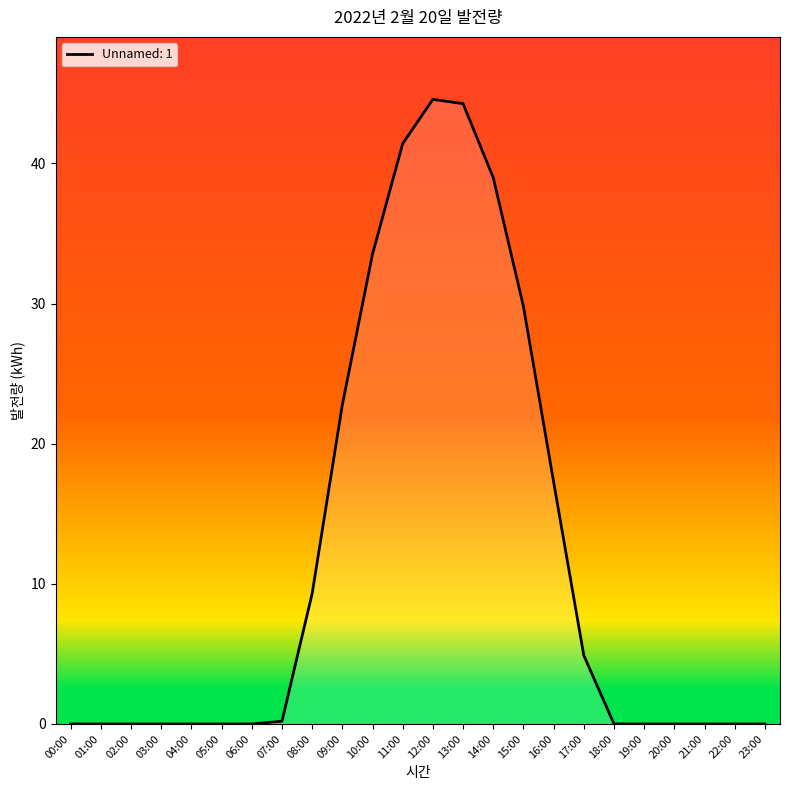

At which label is the value closest to 22?

09:00